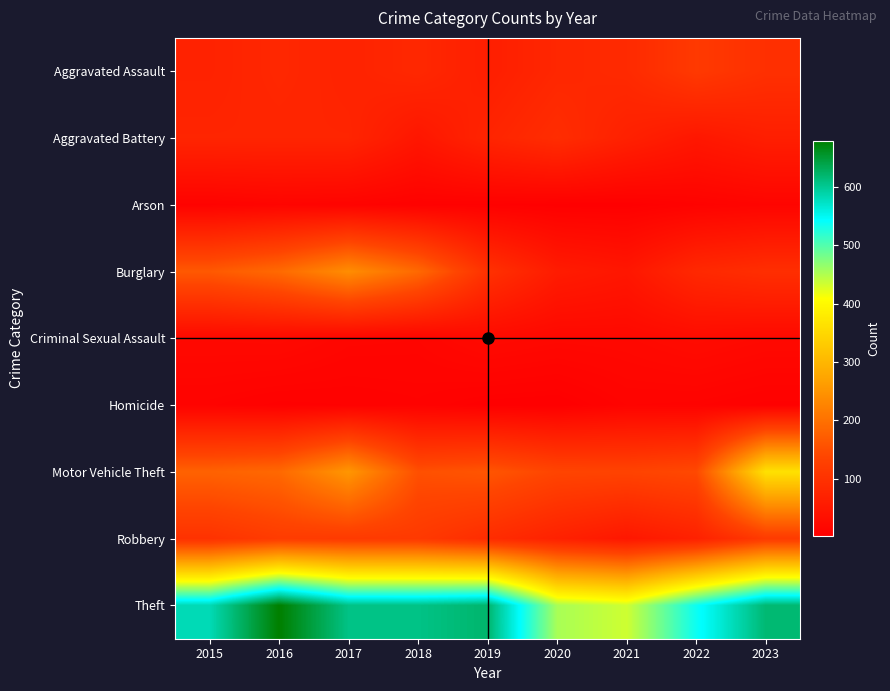

Which category has the lowest value across all series?

2020